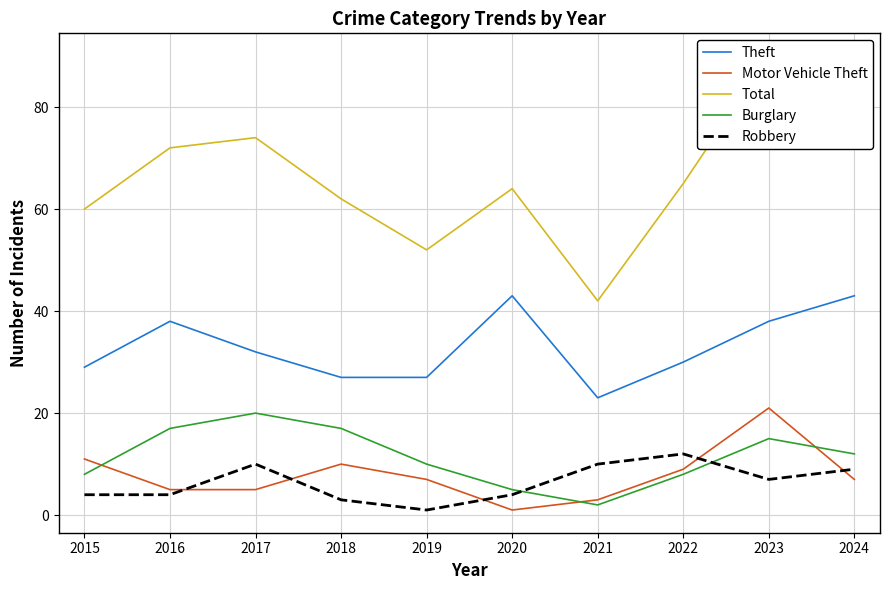

Is it true that Total equals 96 at 2016?

False